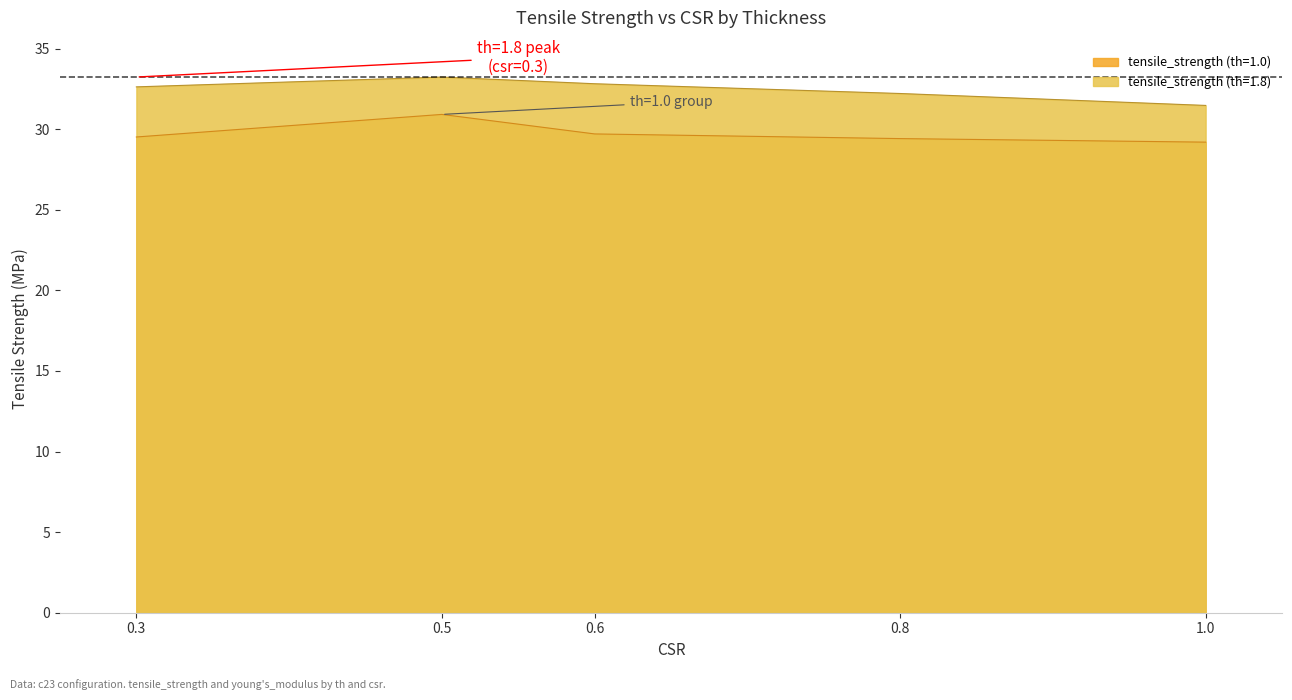

How many data points does each series have?

5